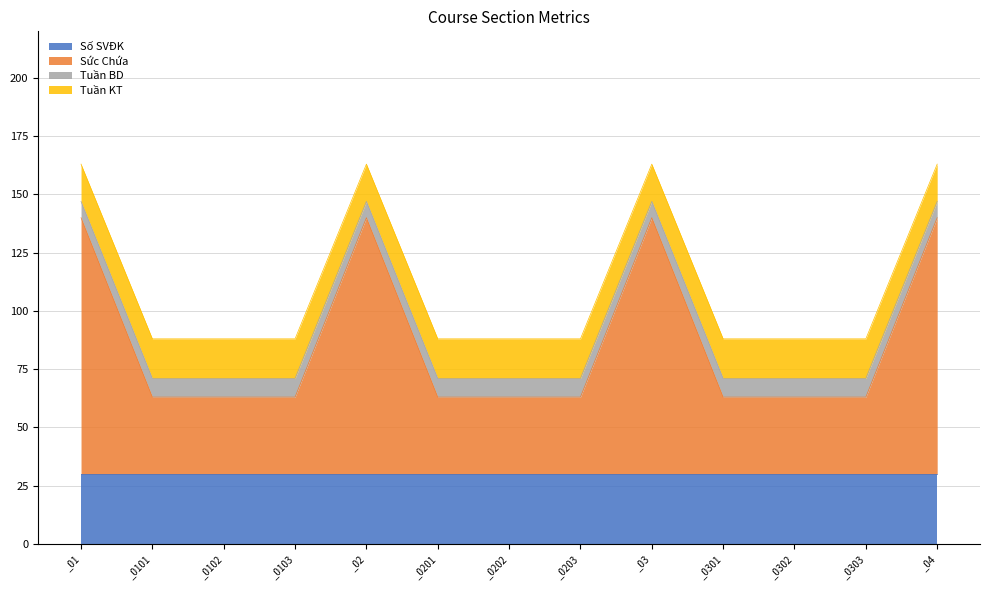

The value of Số SVĐK at _0303 is 30. True or false?

True